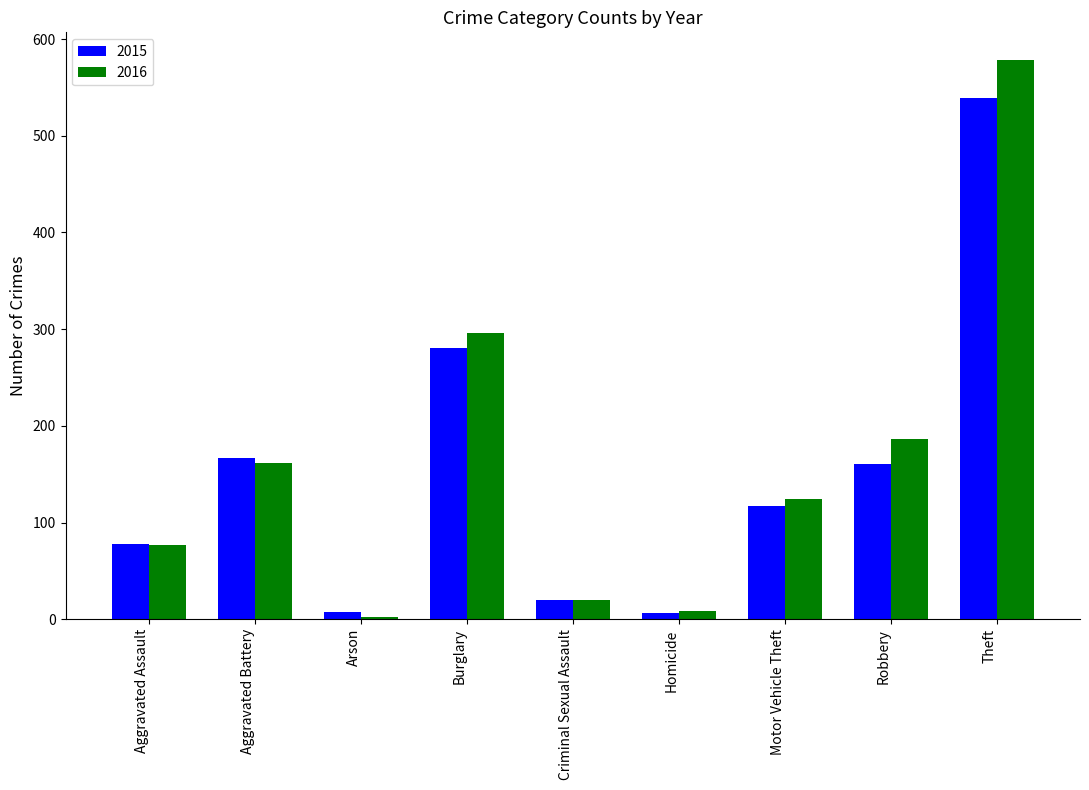

What is the value of the 2015 bar at the 2nd from the left?

167